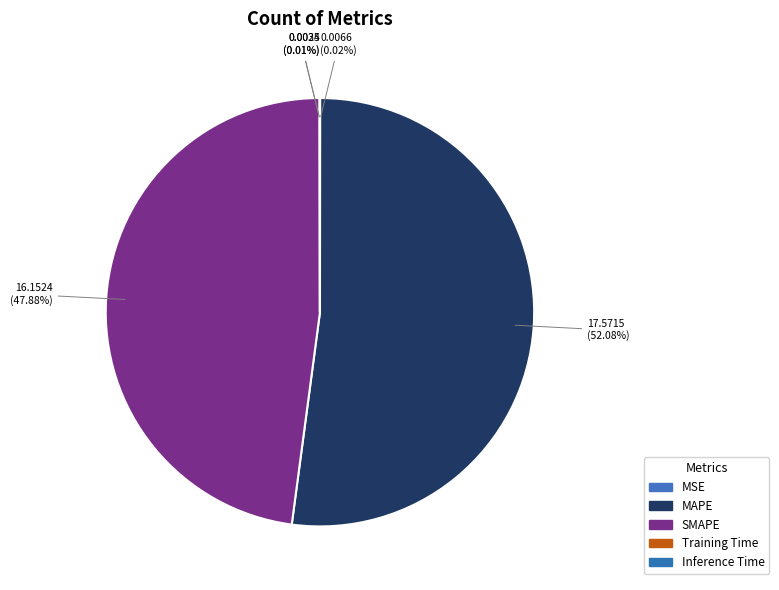

Between Inference Time and MAPE, which is larger?

MAPE